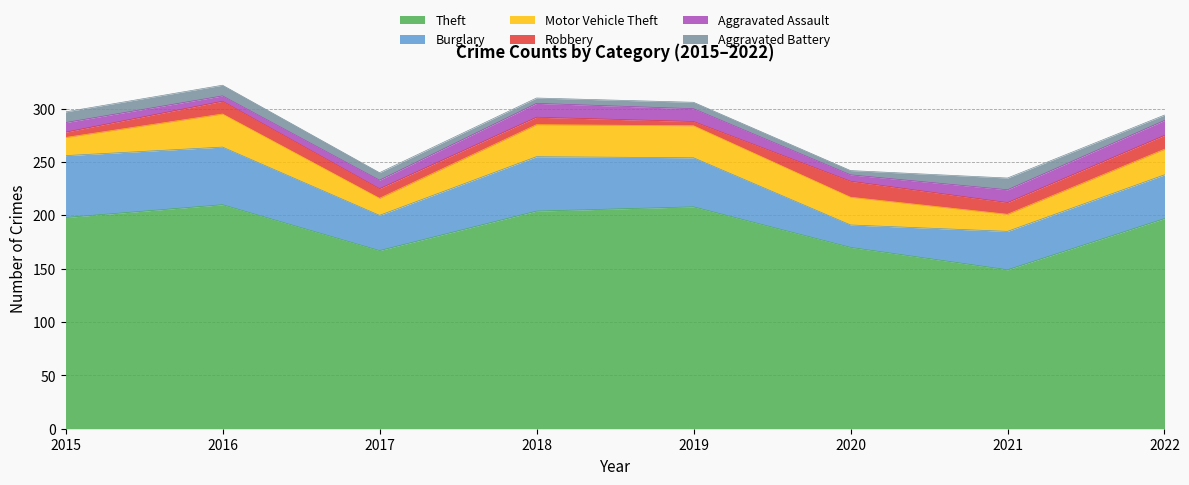

At which label does Robbery reach its minimum?

2019